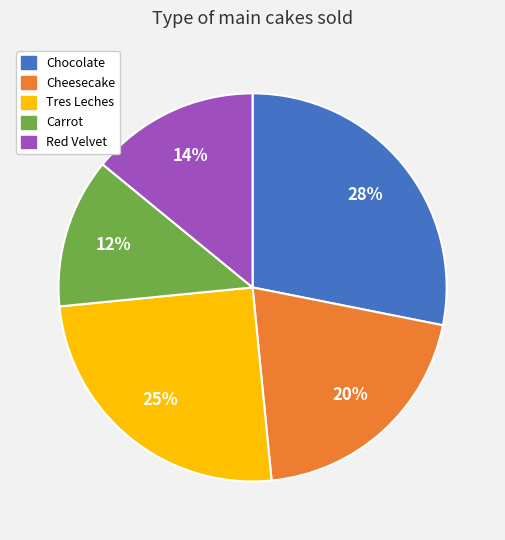

Rank the categories by value from lowest to highest.

Carrot, Red Velvet, Cheesecake, Tres Leches, Chocolate